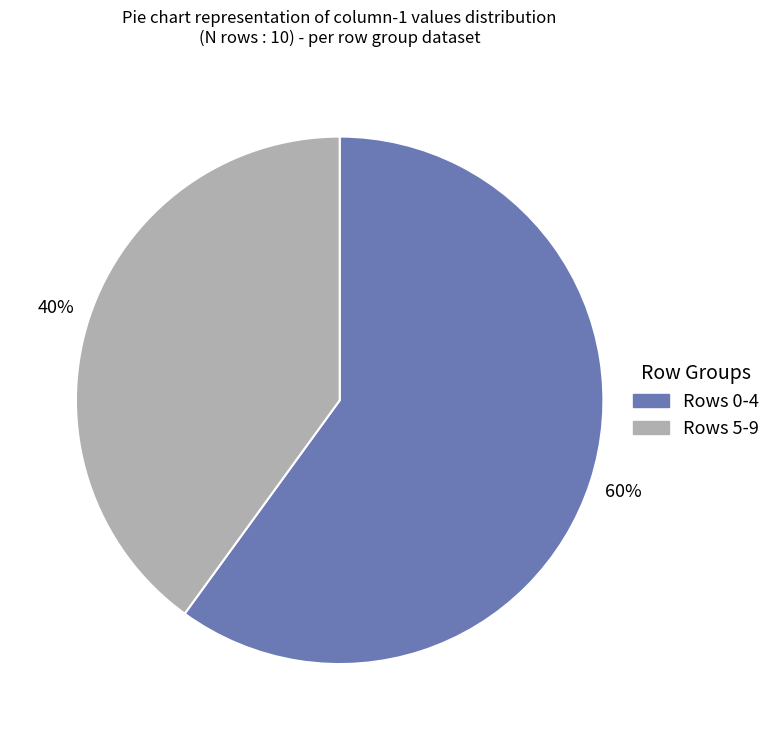

Does any single category account for the majority?

Yes